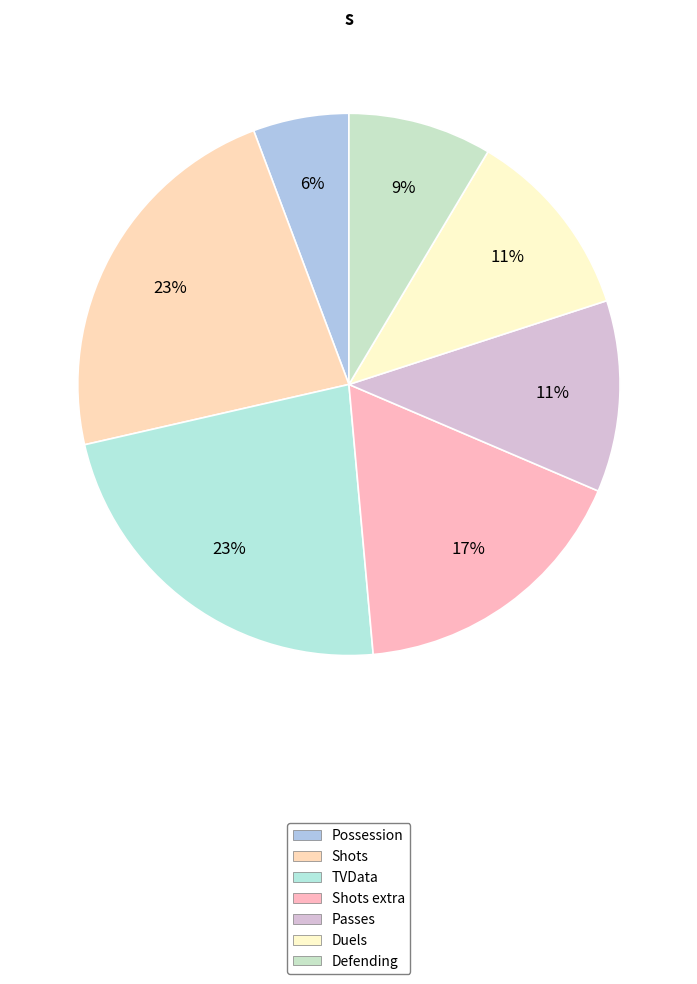

What portion of the pie excludes TVData?

77.1%